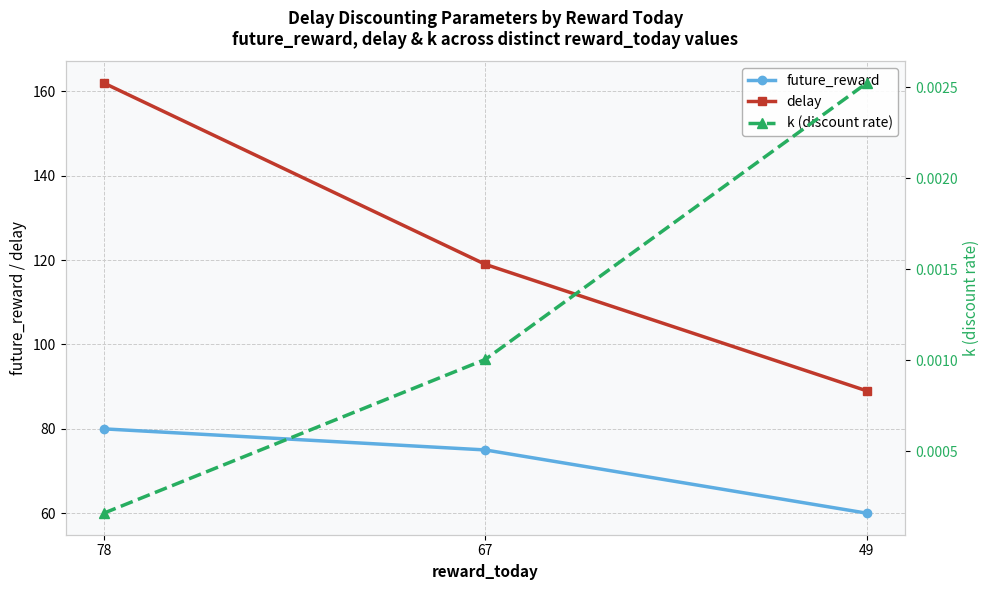

Reading left to right, list all the values displayed in this chart.

future_reward: 80.0	75.0	60.0
delay: 162.0	119.0	89.0
k (discount rate): 0.0	0.0	0.0